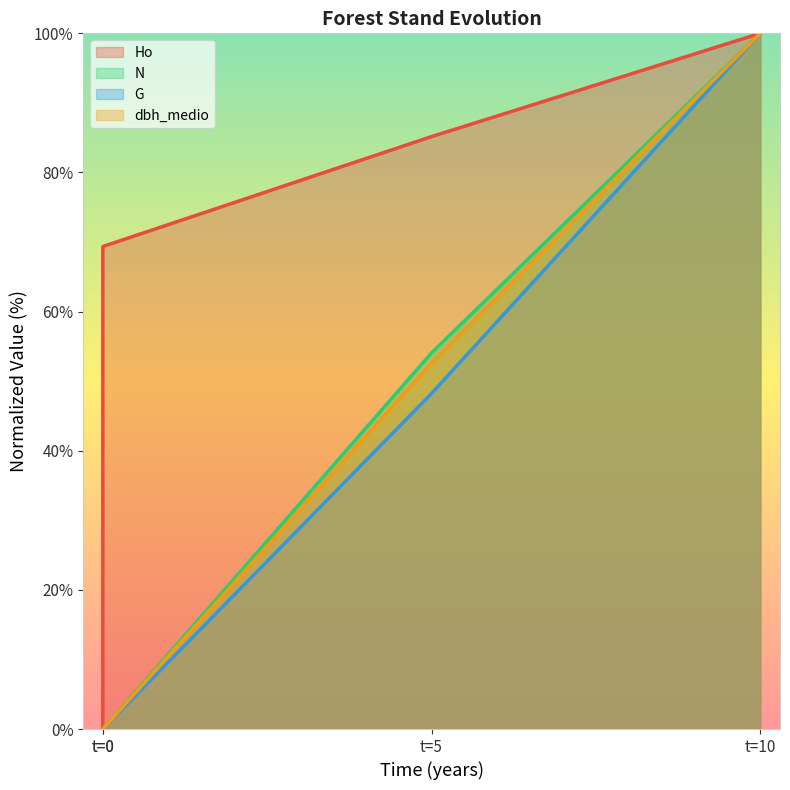

At which category is the sum across all series the highest?

t=10